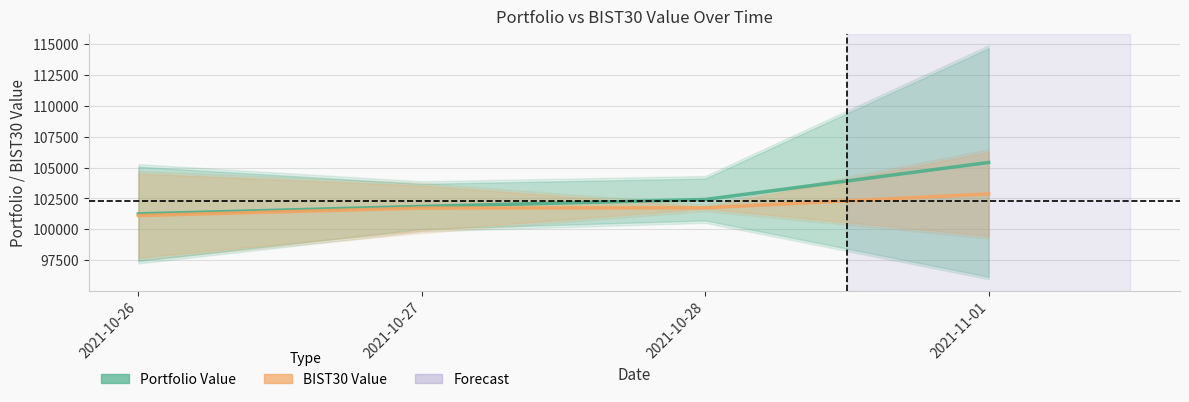

At 2021-10-26, list the series in order from largest to smallest.

Portfolio Value, BIST30 Value